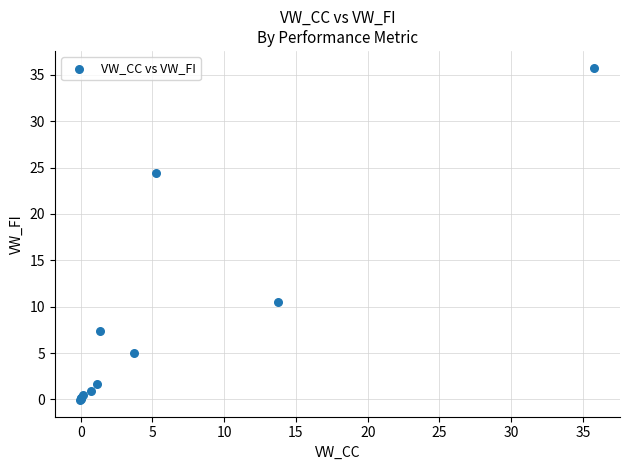

What Y value in the scatter plot is closest to 17?

10.5